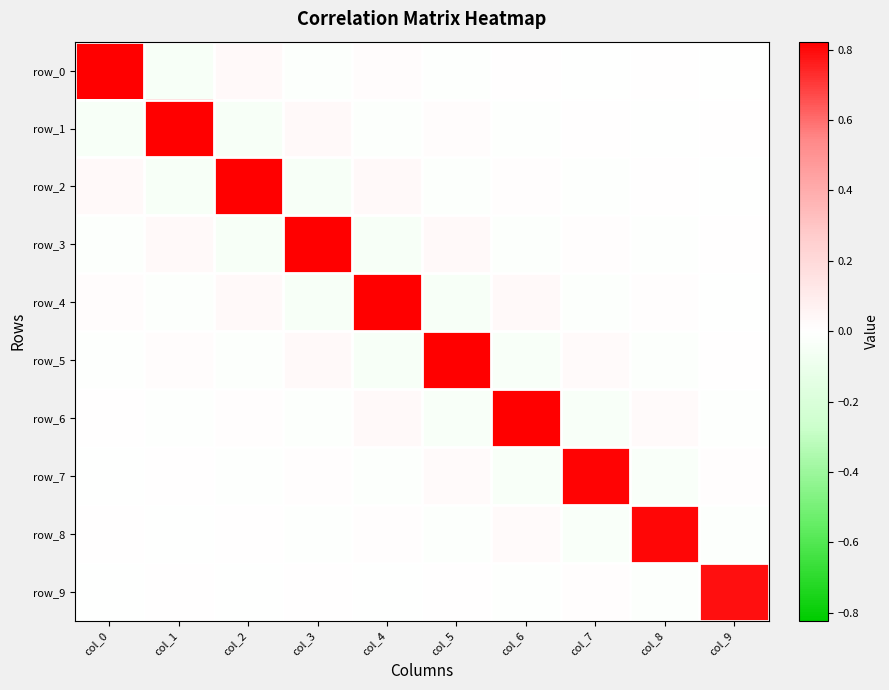

Is the value of row_9 at col_2 greater than the value of row_1 at col_5?

No